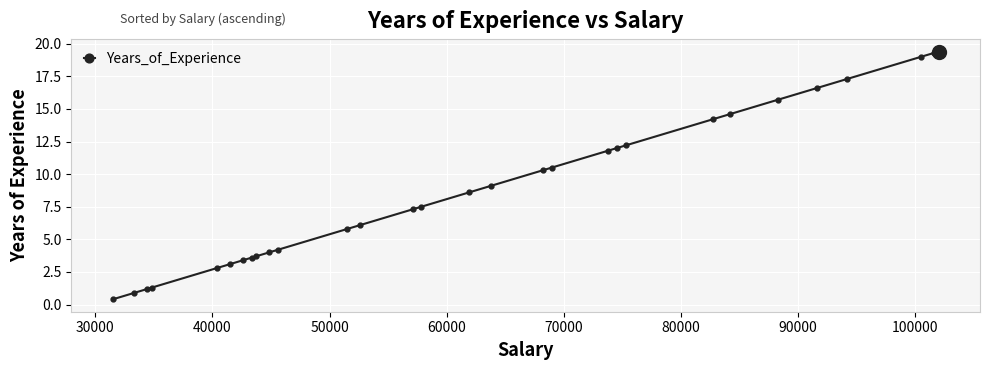

What is the sum of all values?

265.9